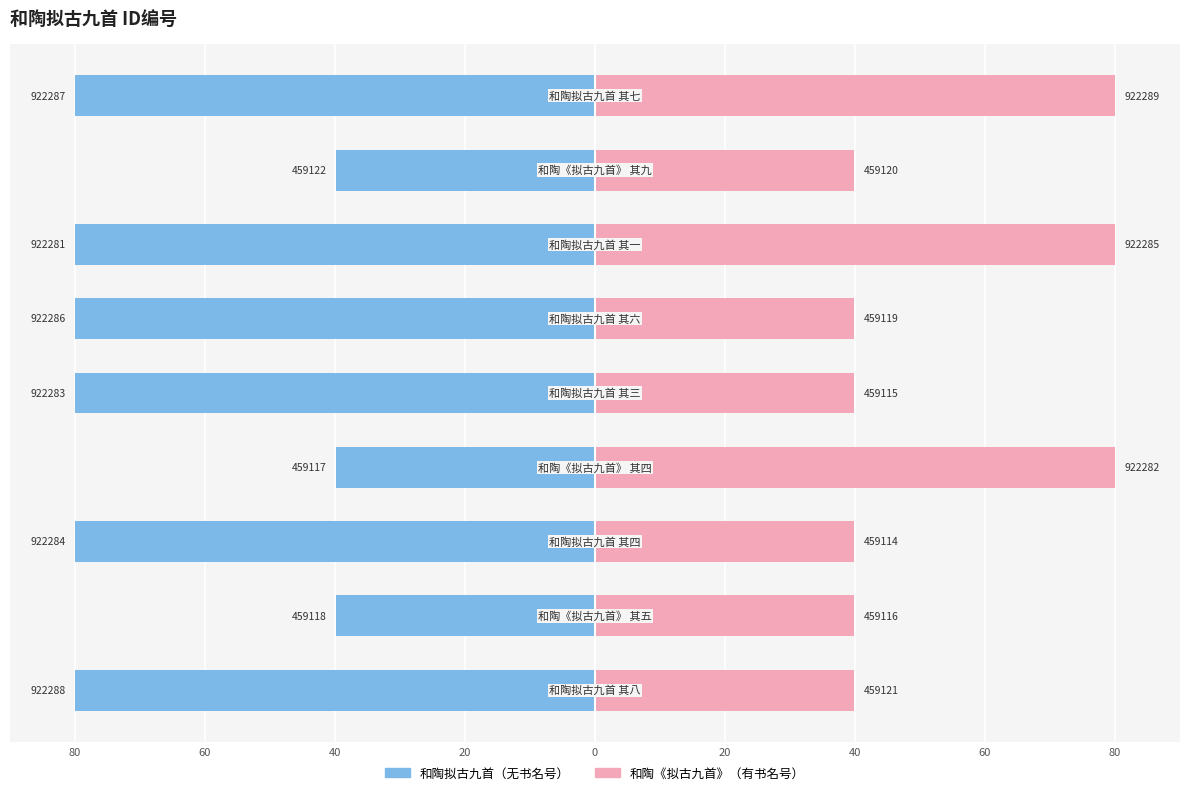

Is the value of 和陶拟古九首（无书名号） at 80 greater than the value of 和陶《拟古九首》（有书名号） at 60?

No